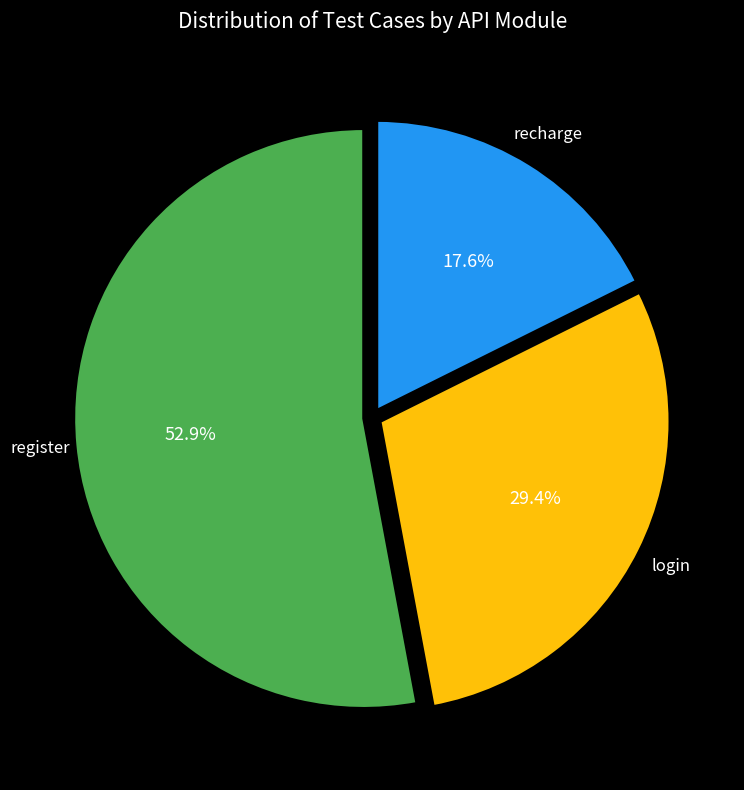

Which has a higher value, recharge or login?

login